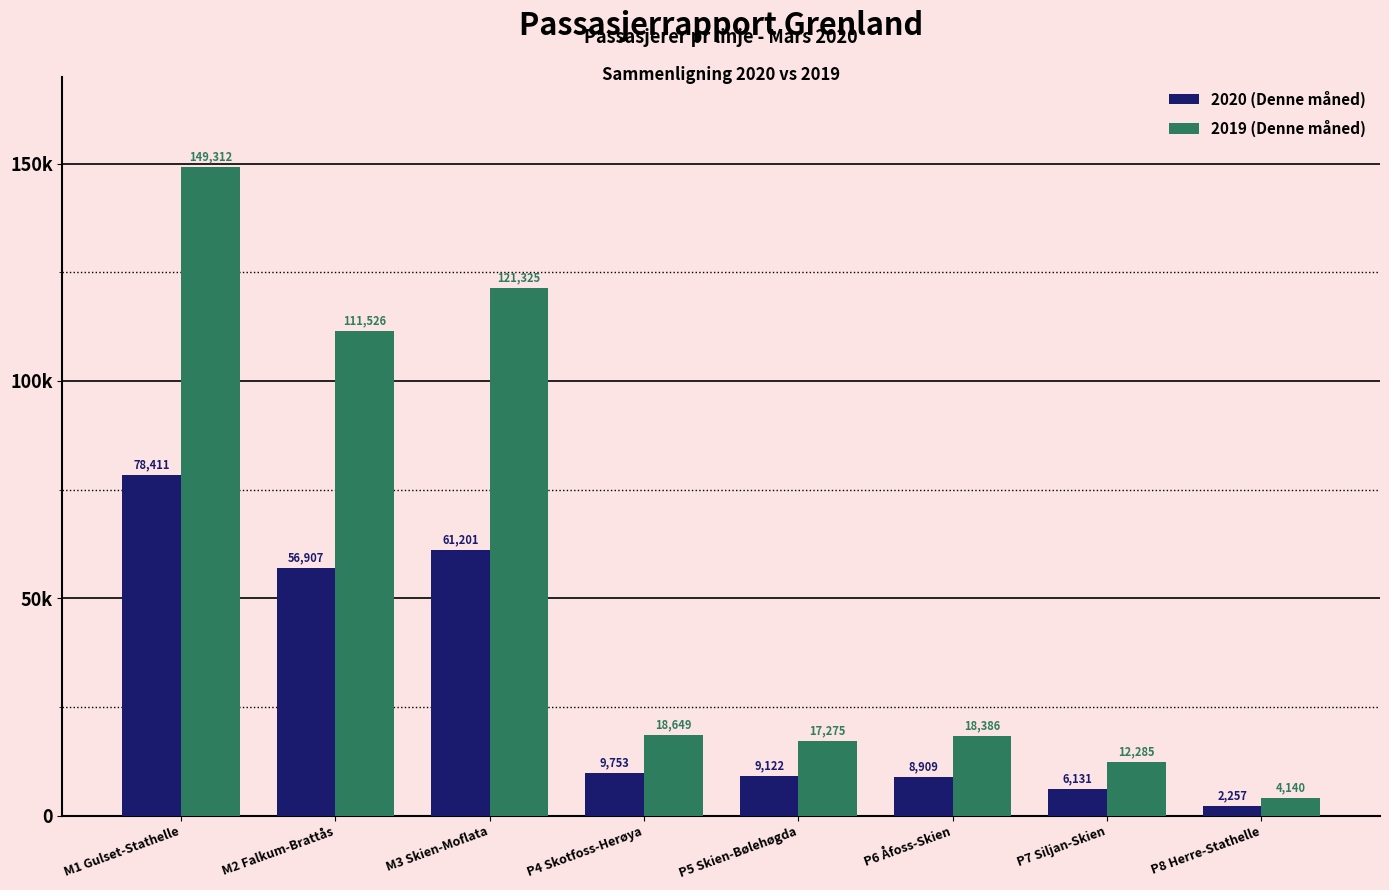

What are all the series names shown in the legend?

2020 (Denne måned), 2019 (Denne måned)